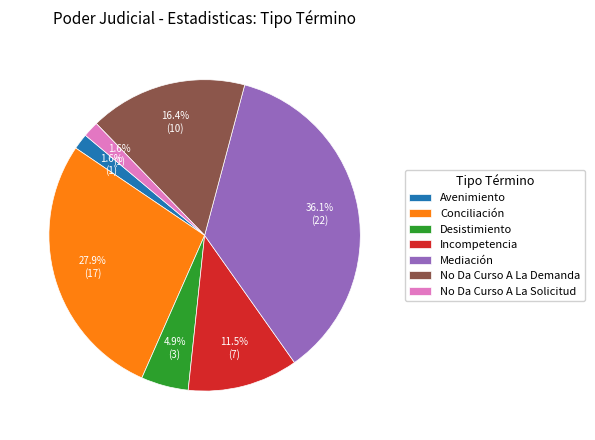

What percentage do No Da Curso A La Solicitud and No Da Curso A La Demanda together represent?

18.0%